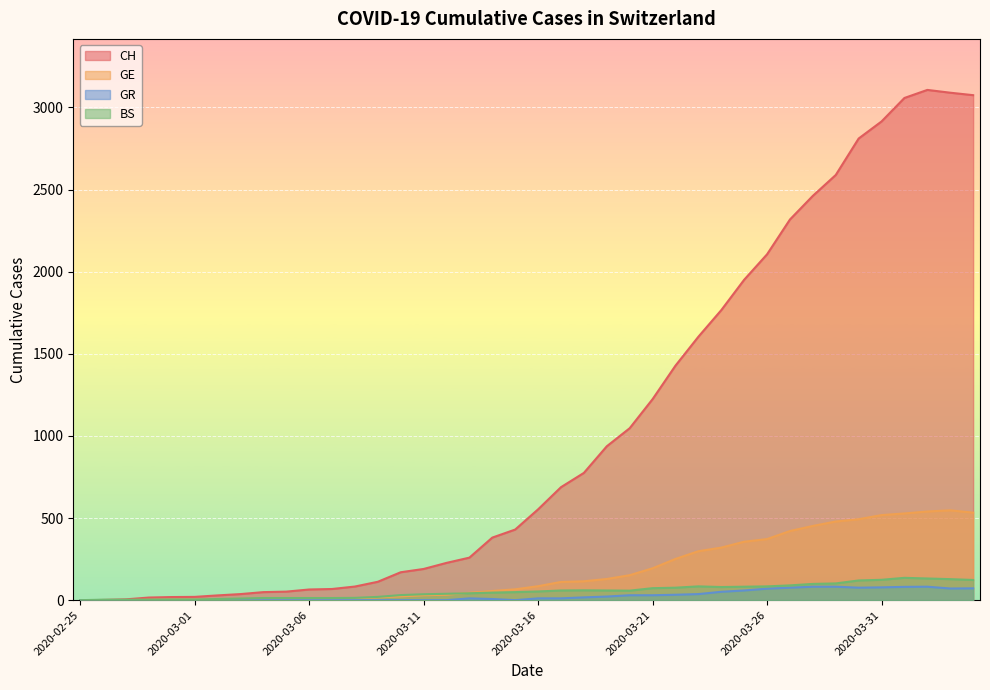

What is the difference between the maximum and minimum values in the BS series?

136